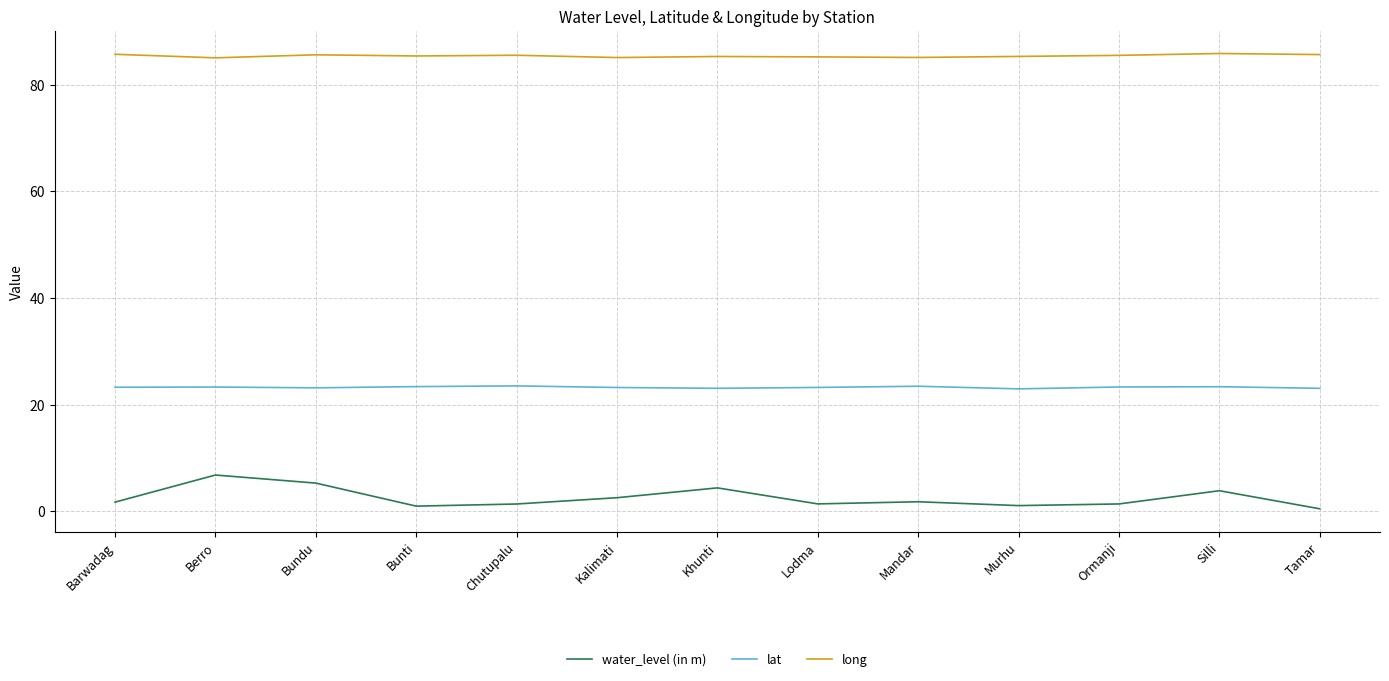

List the series in order of their peak value, highest first.

long, lat, water_level (in m)